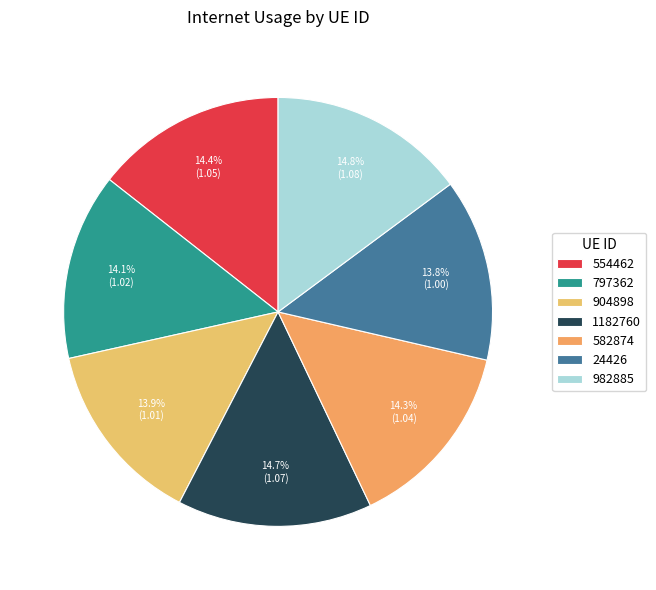

To the nearest percent, what is the combined percentage of 24426 and 797362?

28%